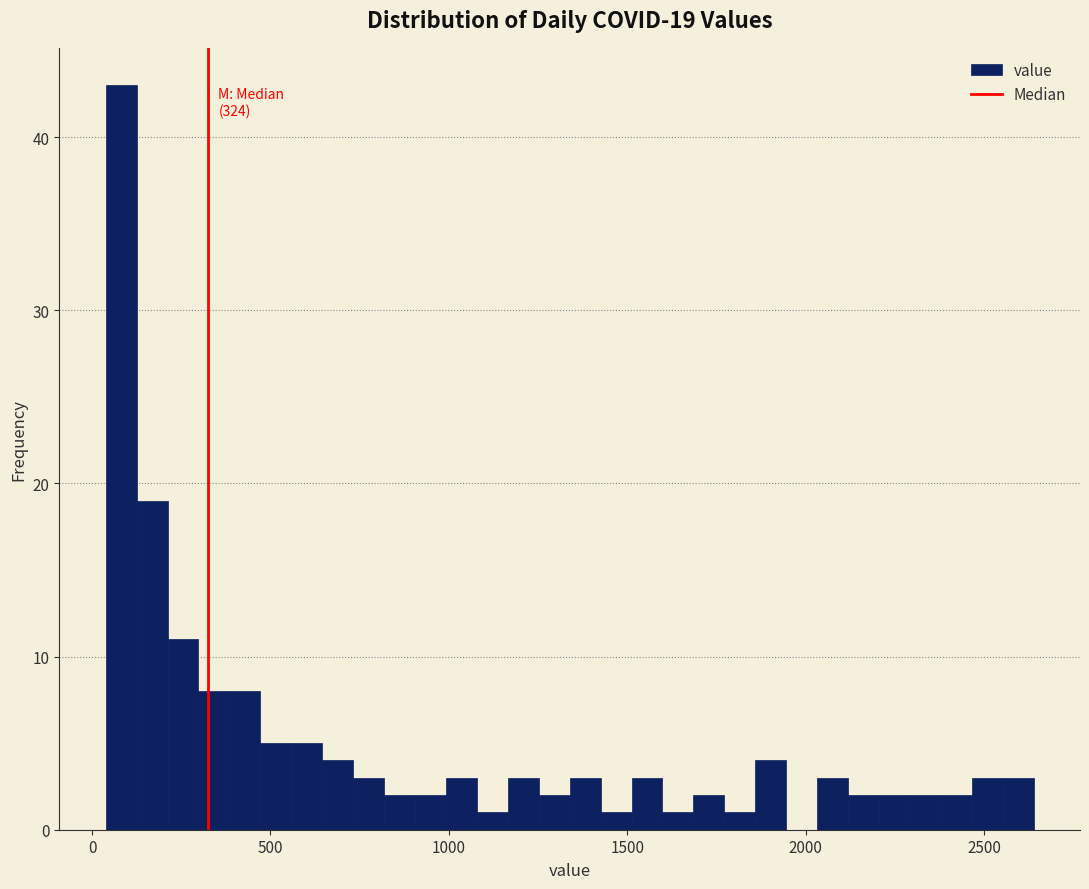

Around what value on the x-axis is the tallest bar? Give the approximate position of its centre, as read against the axis.

100